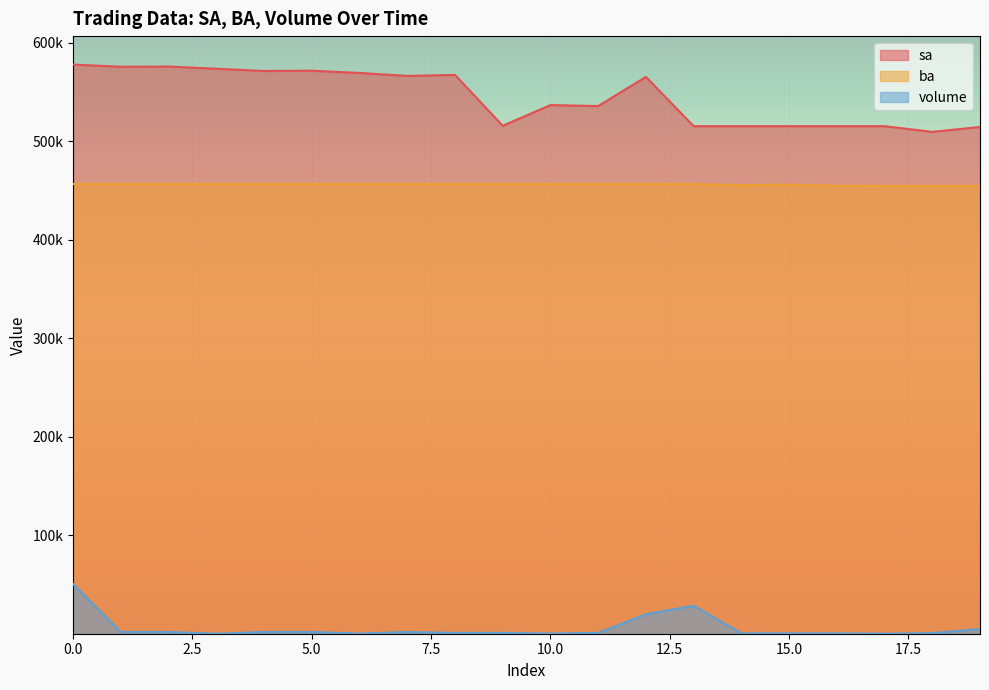

List the labels in order of ba value, smallest first.

17, 18, 19, 16, 14, 15, 0, 1, 2, 3, 4, 5, 6, 7, 8, 9, 10, 11, 12, 13